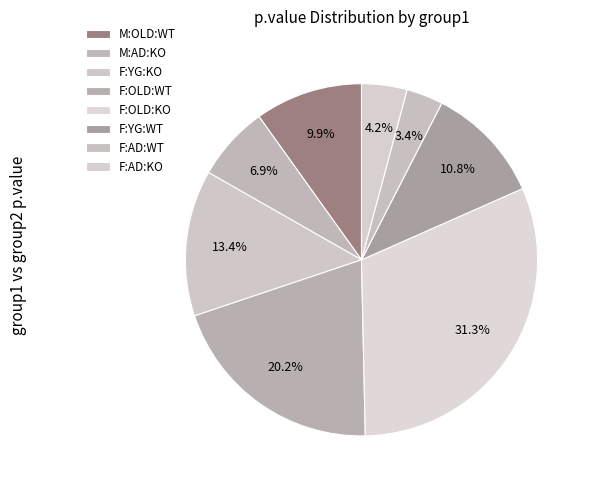

What portion of the pie excludes F:YG:WT?

89.2%